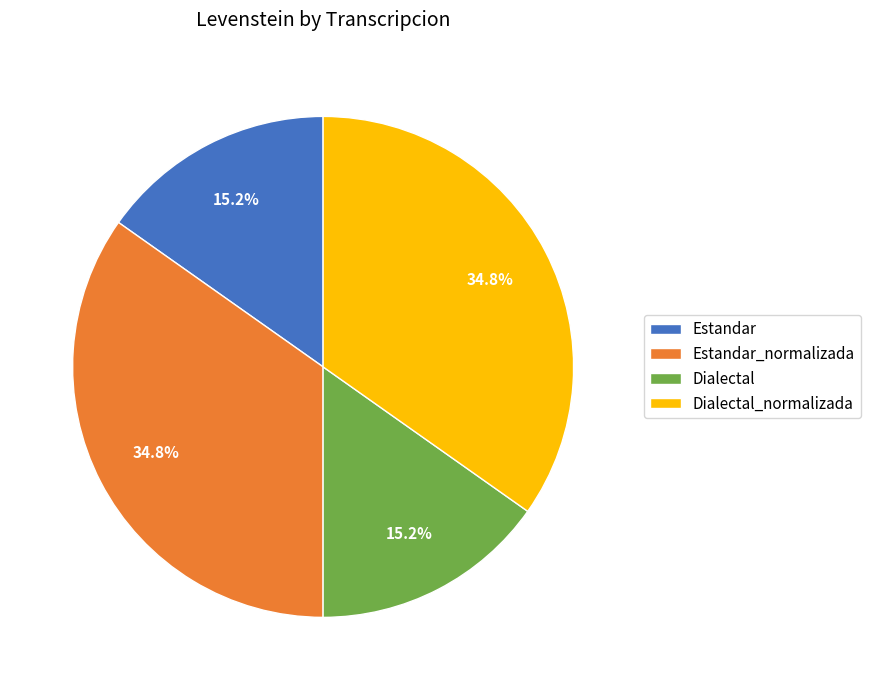

Count the number of slices in the pie.

4